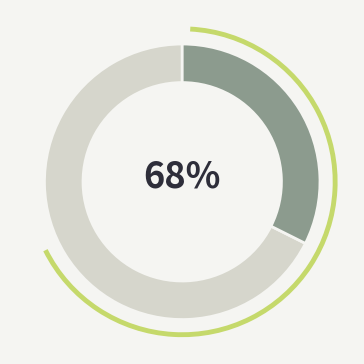

To the nearest percent, what is the average slice percentage?

50%